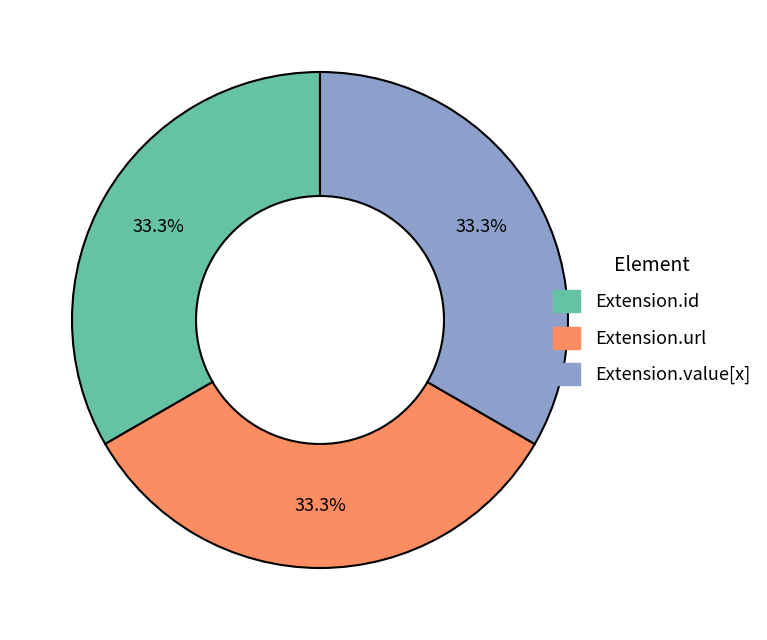

How many slices are in this pie chart?

3